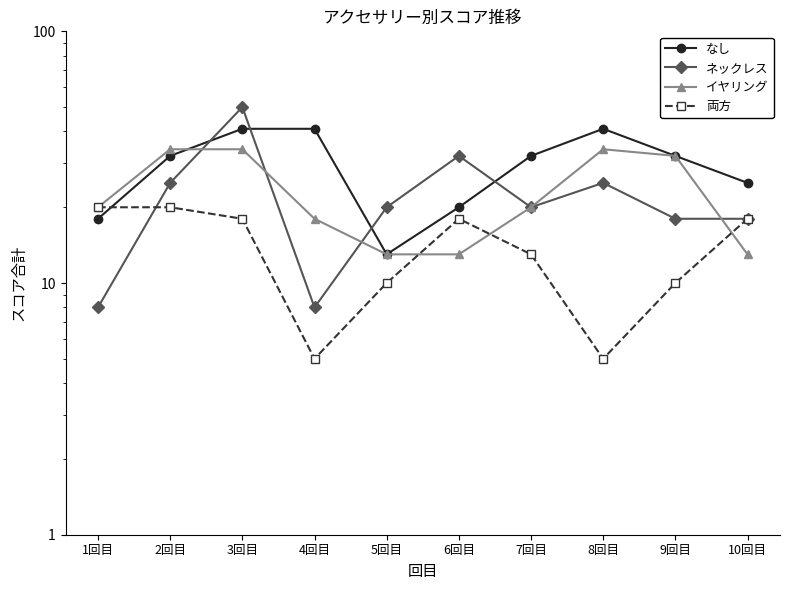

Where is the first local maximum for イヤリング?

8回目